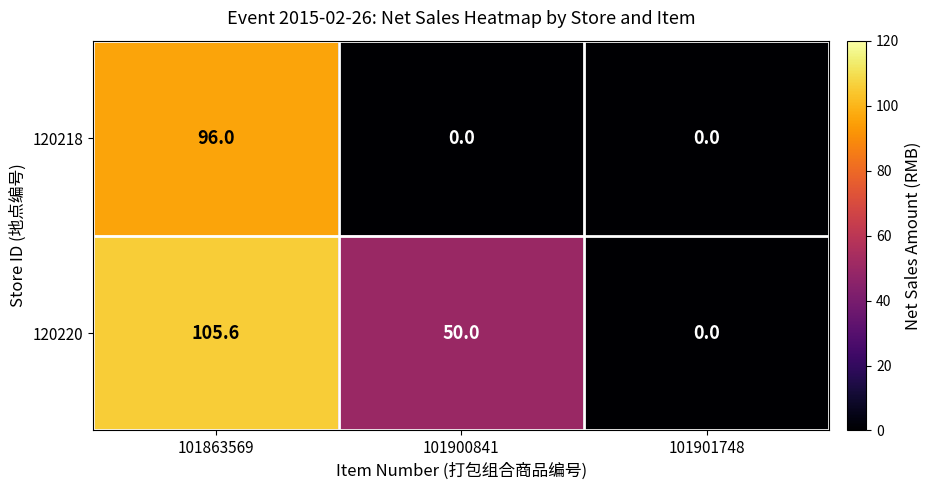

What is the spread (max minus min) of values at 101900841?

50.0